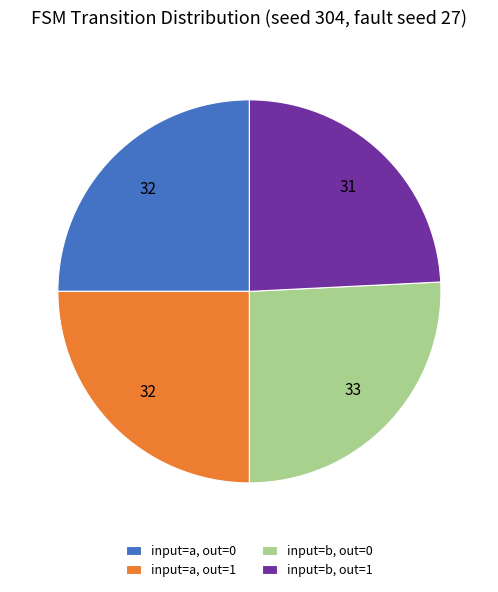

Do input=b, out=0 and input=a, out=0 together represent more than half of the pie?

Yes